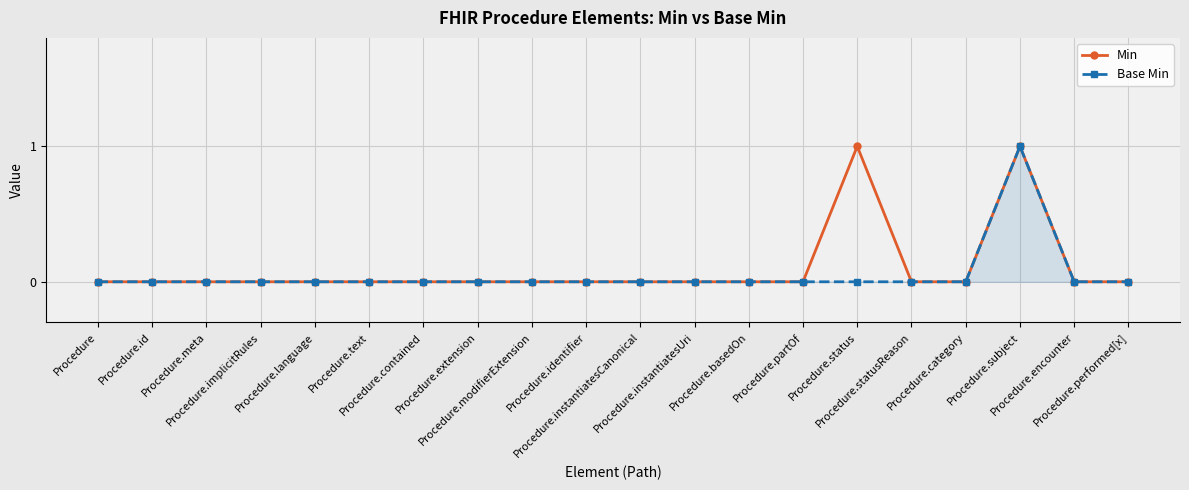

In Min, how many points are higher than both neighbors (excluding endpoints)?

2